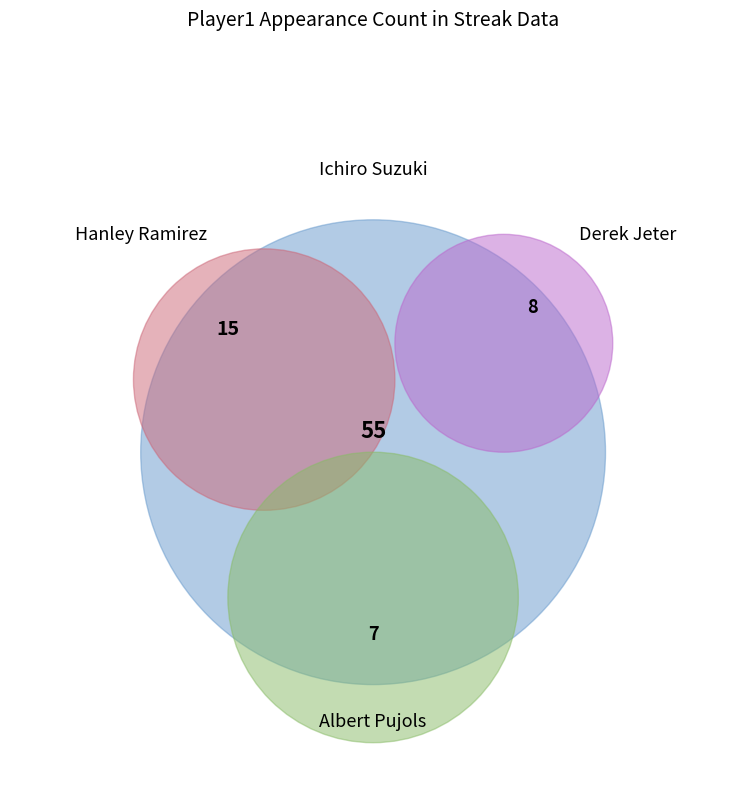

Which slice is the largest?

Ichiro Suzuki